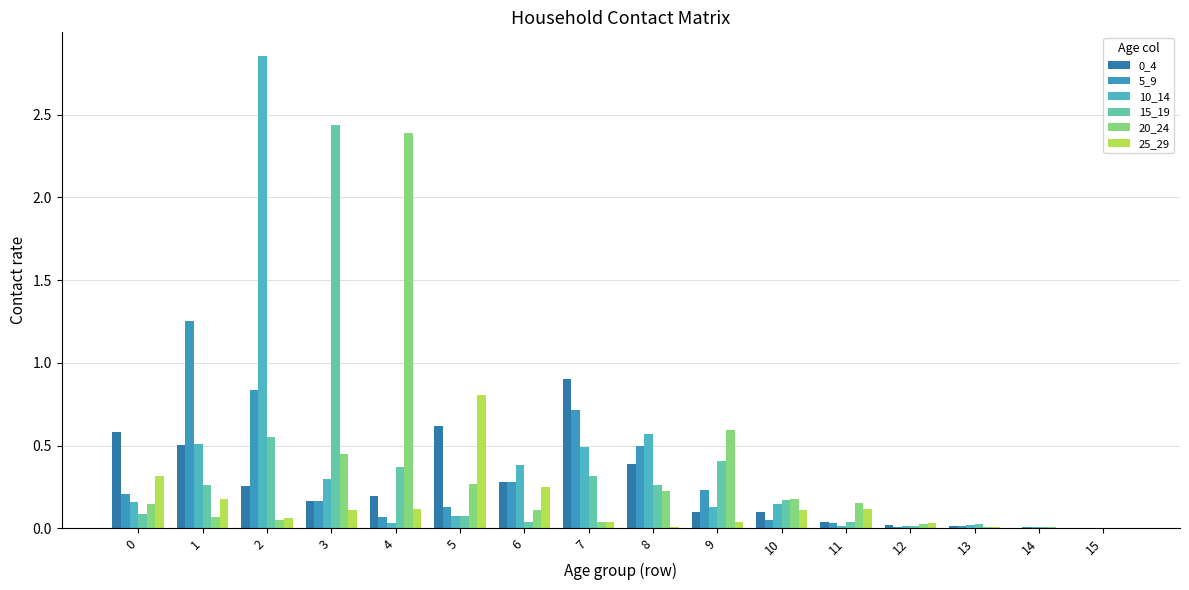

How many groups of bars are there?

16